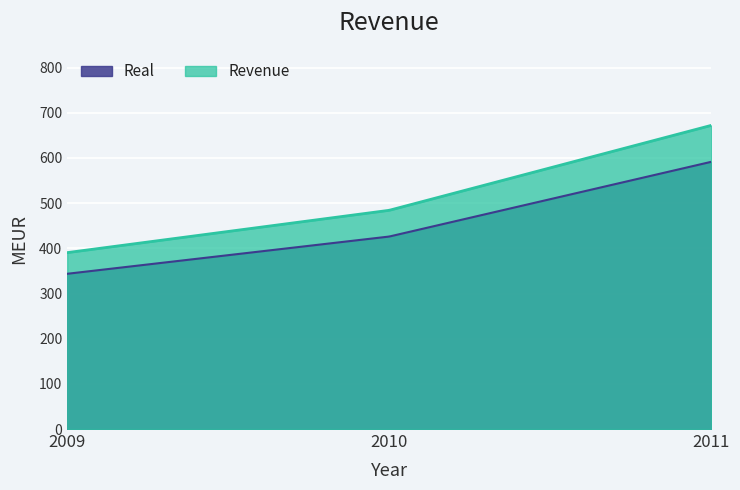

What is the minimum value shown in the chart?

343.6